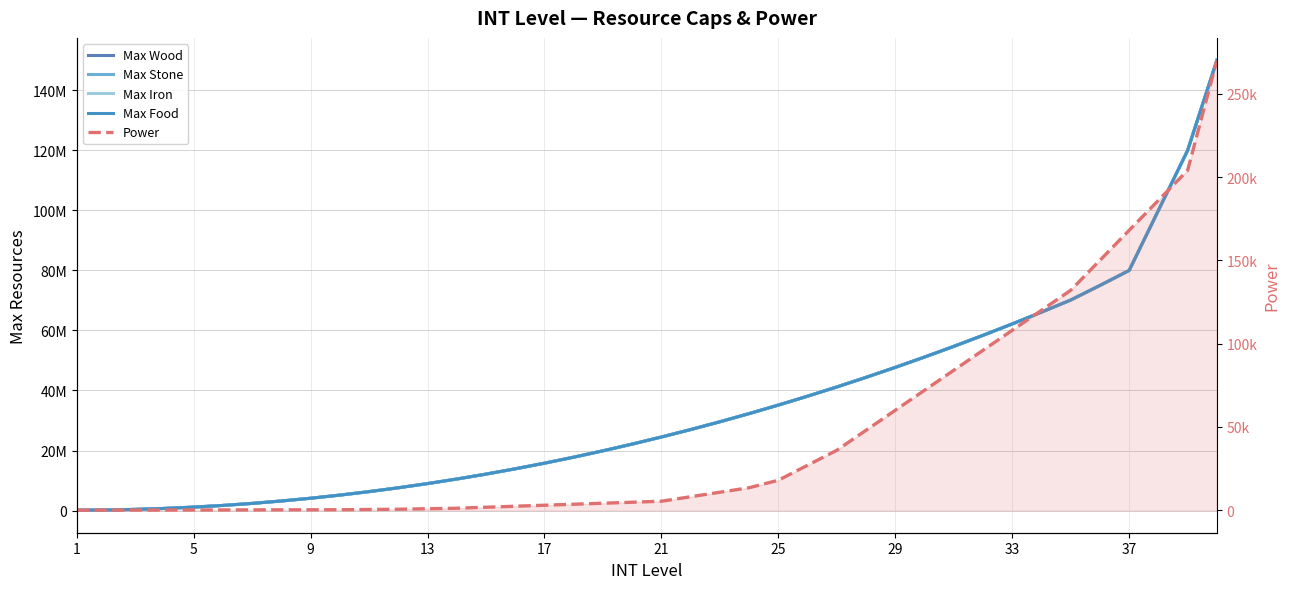

What is the smallest value displayed?

30